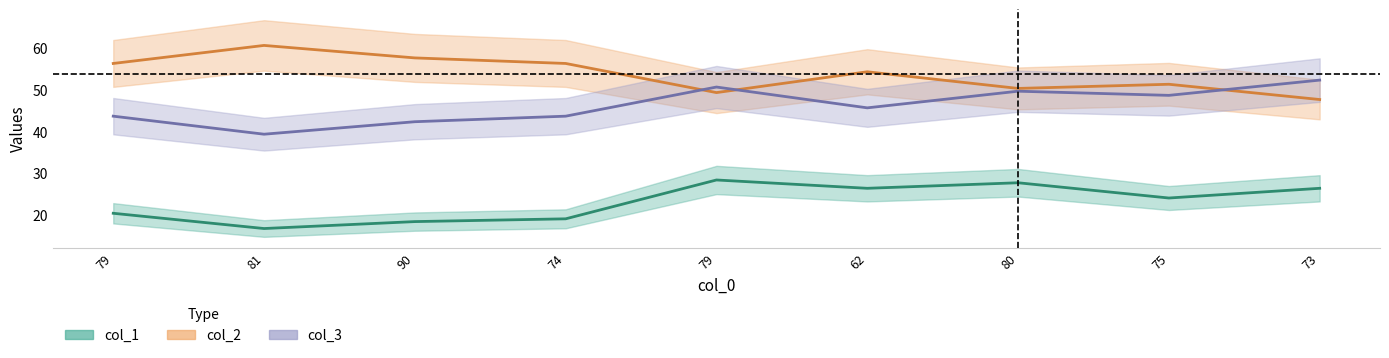

At which label is col_1 closest to 24?

75